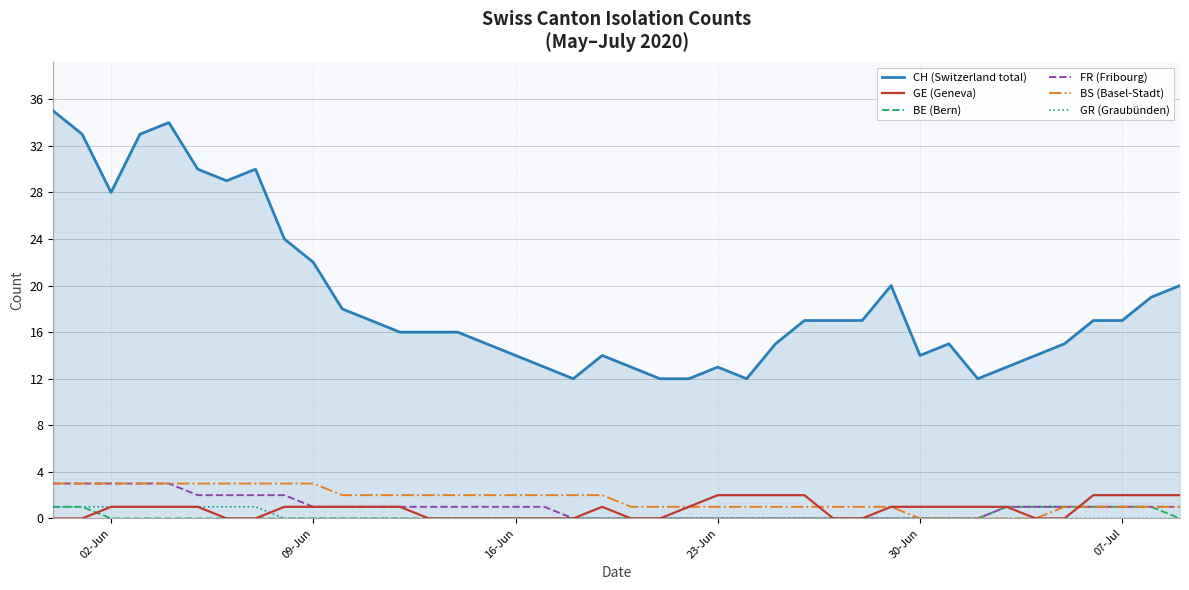

Which series has the widest spread of values?

CH (Switzerland total)